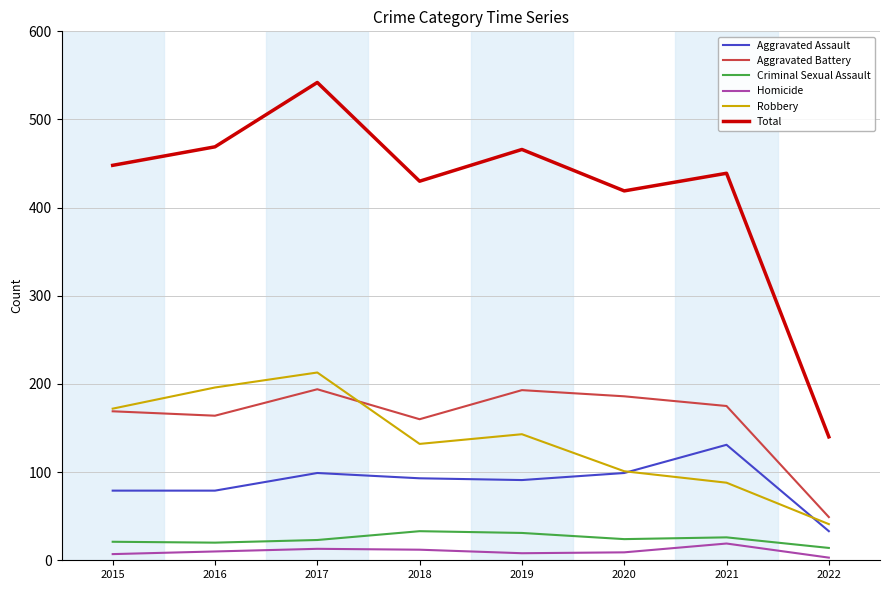

True or false: Total and Homicide cross at least once.

False